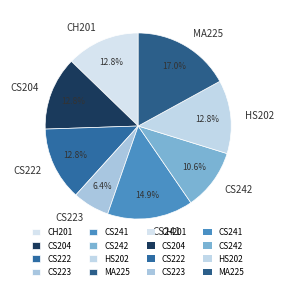

What percentage is NOT represented by CS241?

85.1%